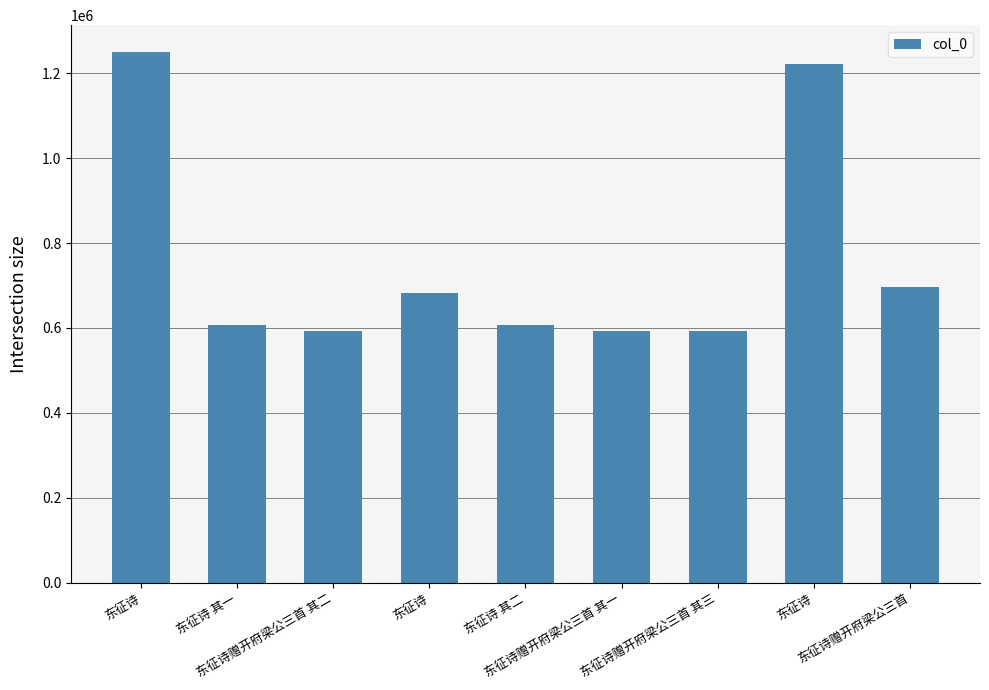

Does the chart contain any negative values?

No